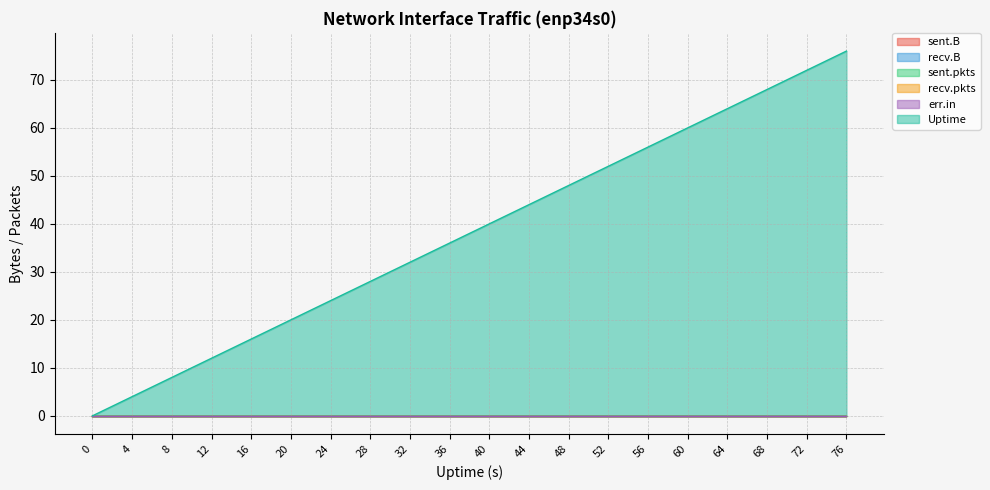

Between 52 and 8, which is larger?

52